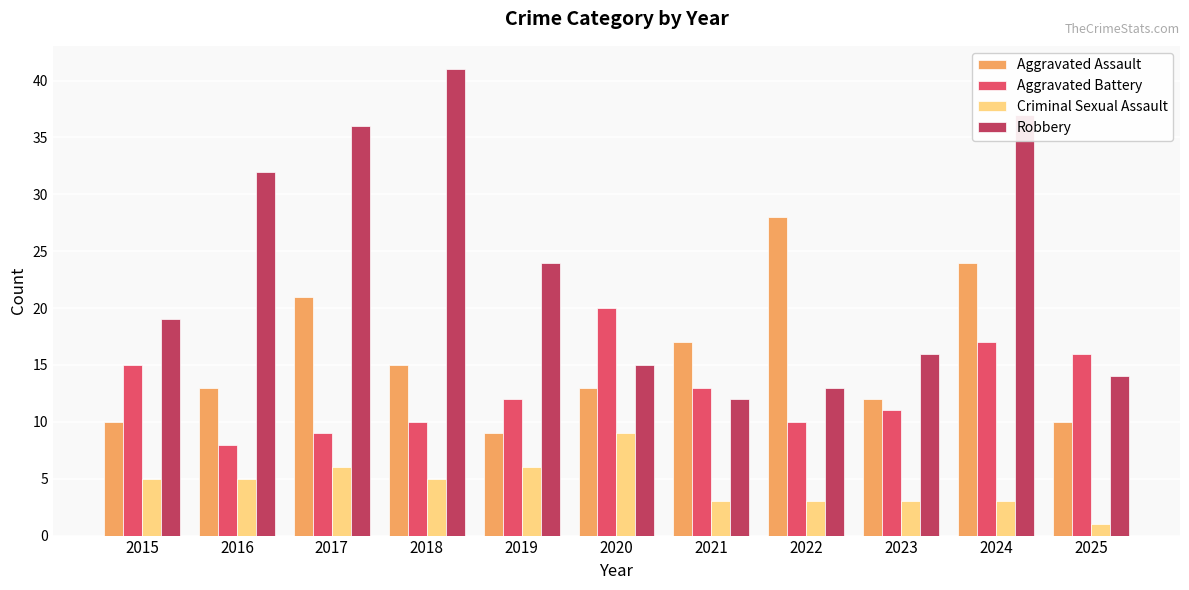

At which label does Aggravated Battery reach its minimum?

2016